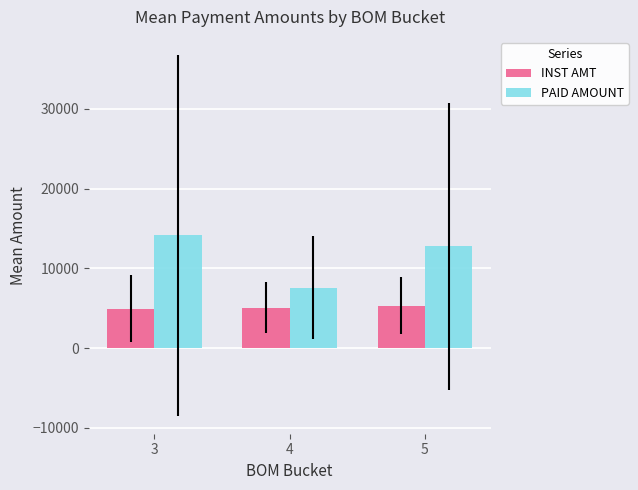

At 4, list the series in order from largest to smallest.

PAID AMOUNT, INST AMT